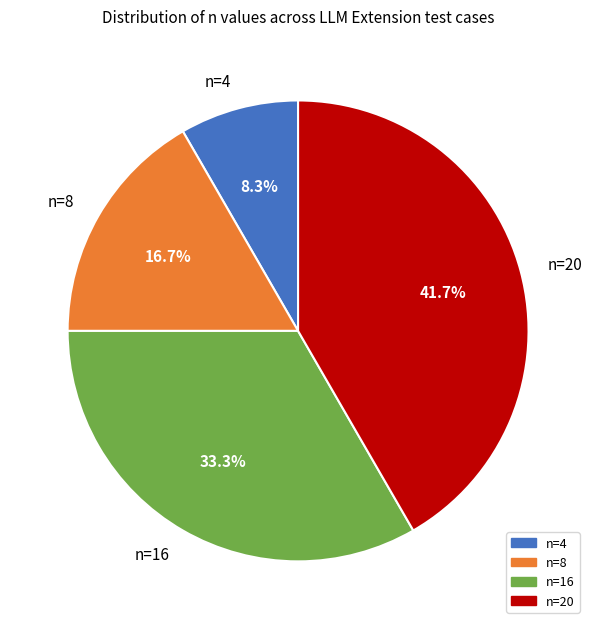

Between n=20 and n=8, which is larger?

n=20